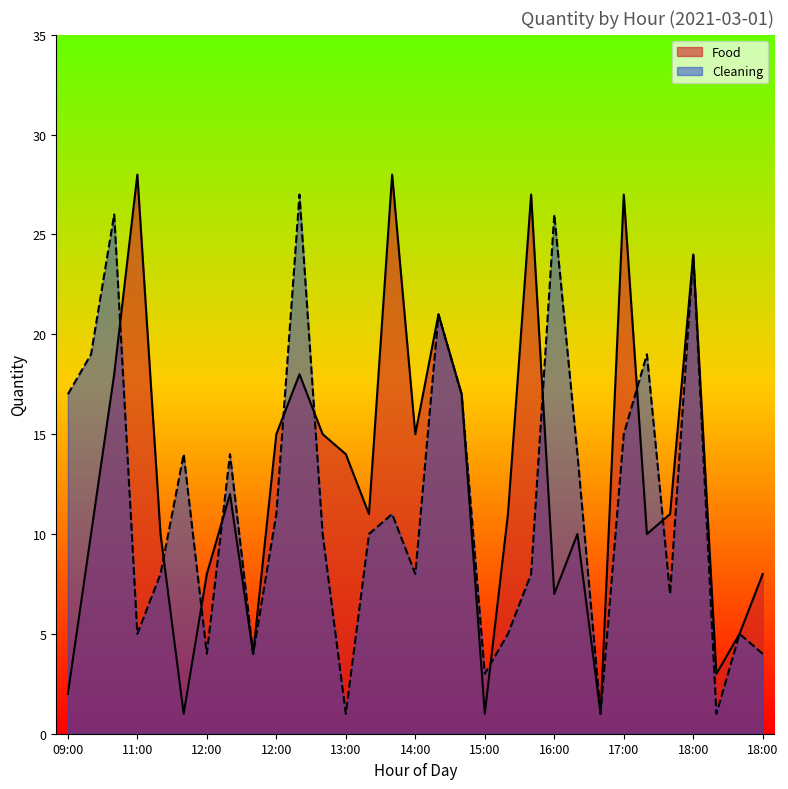

Rank the series by their average value, from lowest to highest.

Cleaning, Food